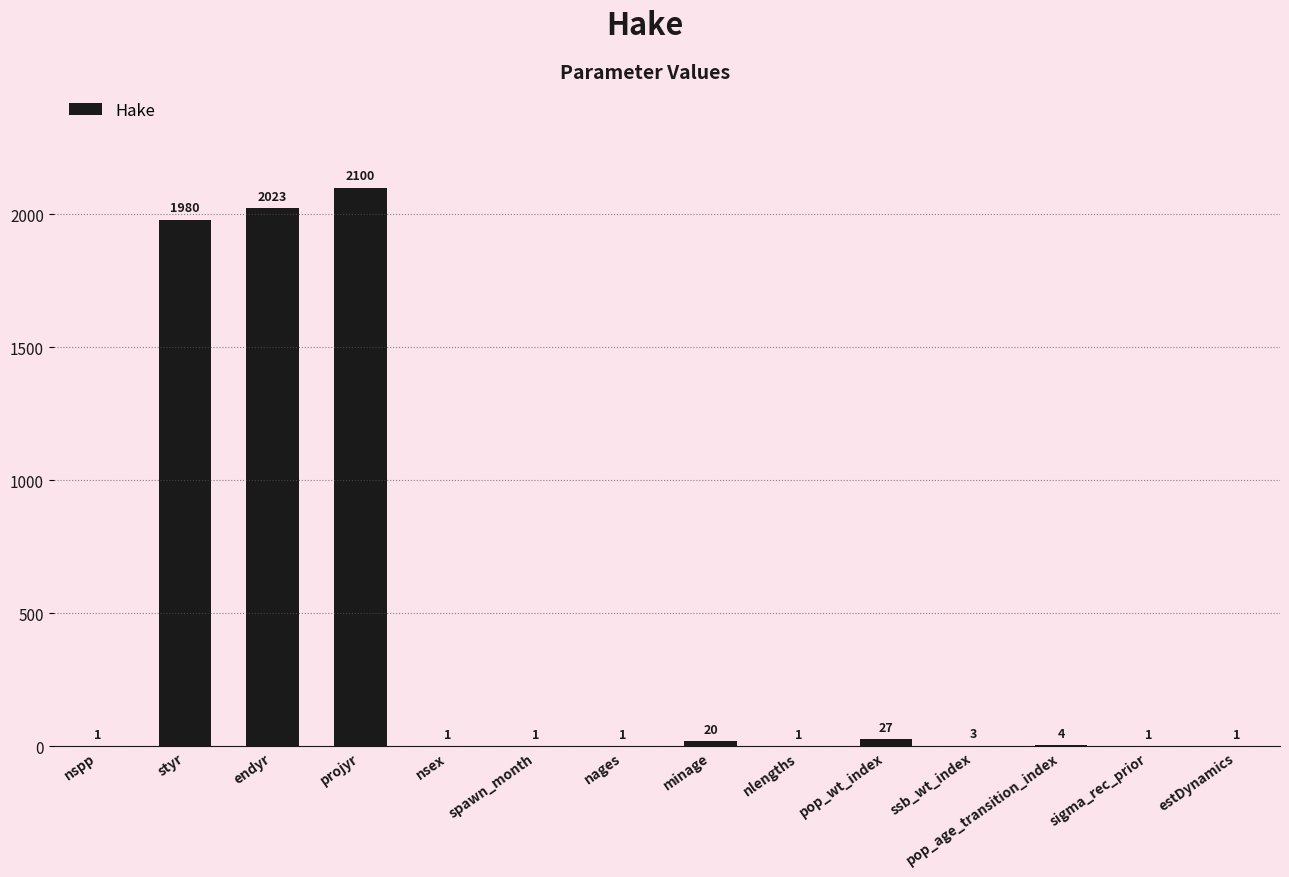

Is it true that the value at estDynamics is 1?

True